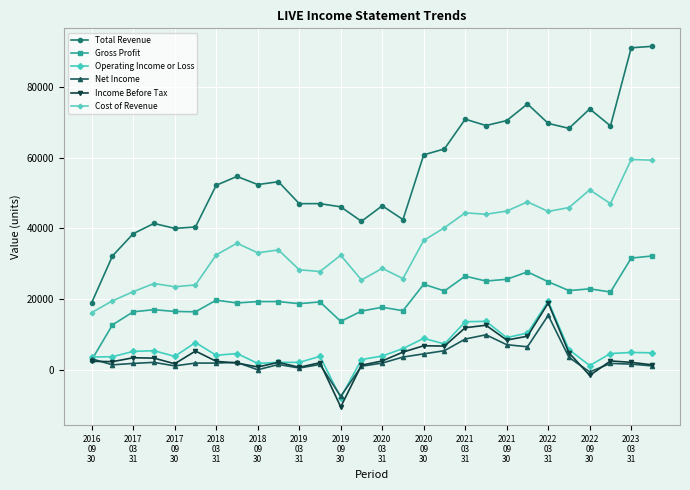

Which series has the largest range (max minus min)?

Total Revenue